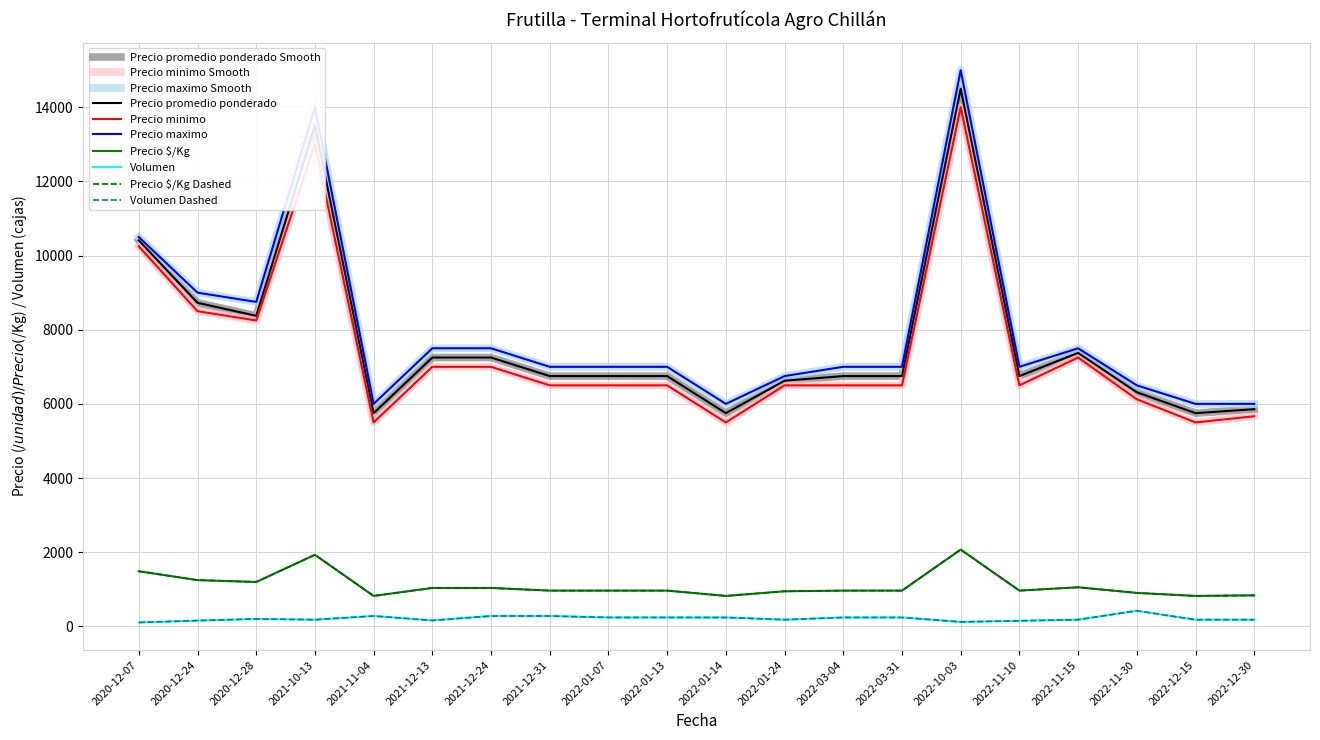

What is the smallest value displayed?

105